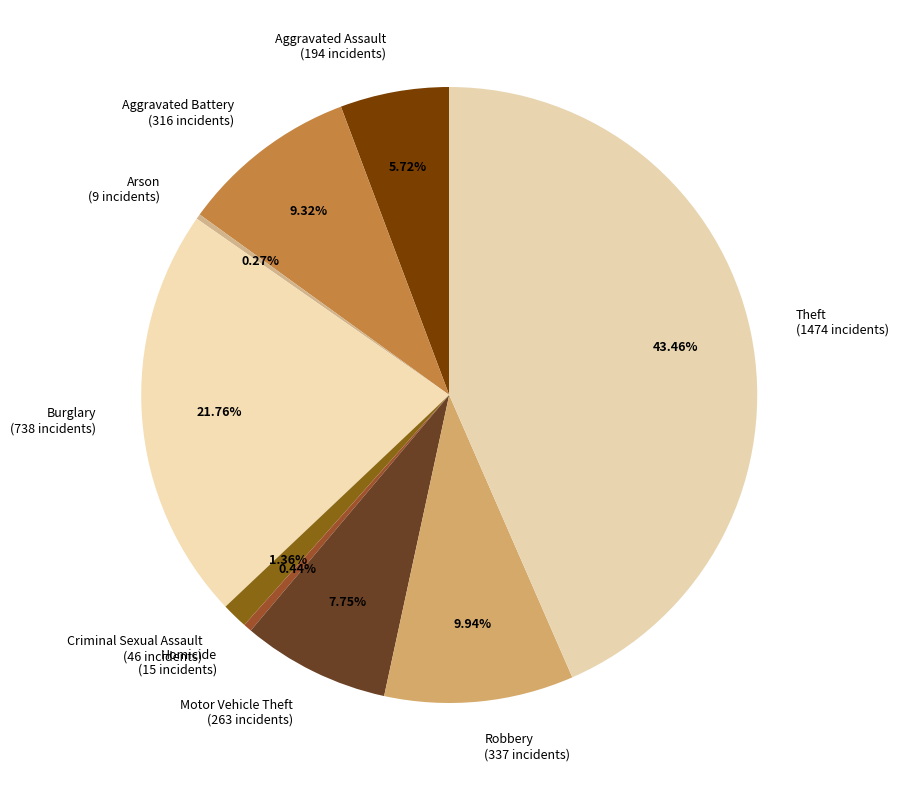

To the nearest percent, what is the average slice percentage?

11%